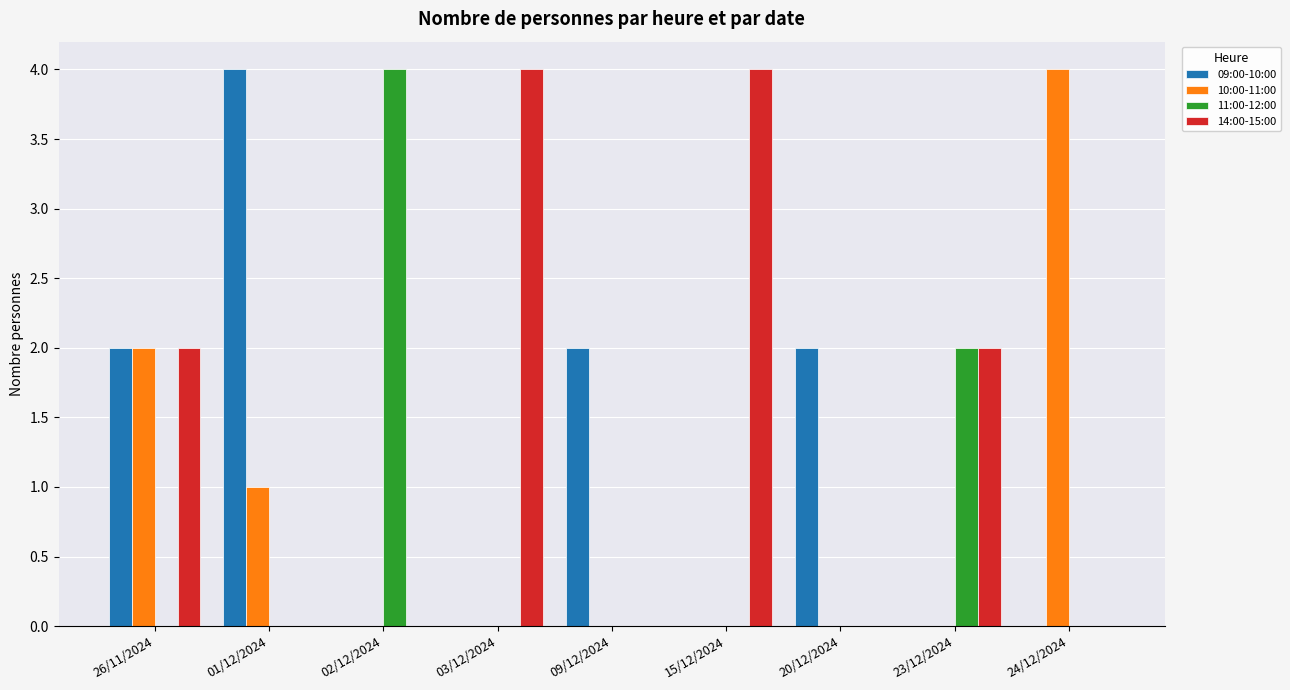

The value of 14:00-15:00 at 26/11/2024 is 2. True or false?

True